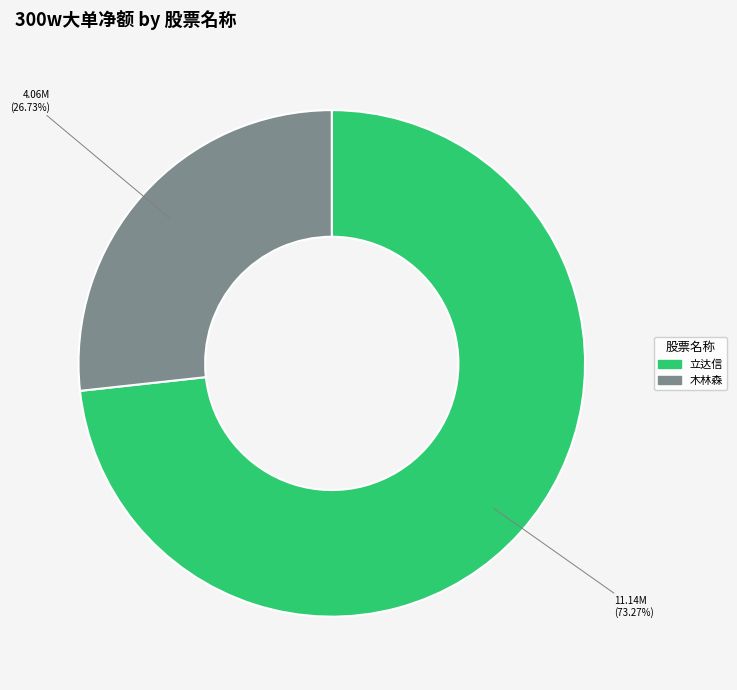

Does any single category account for the majority?

Yes